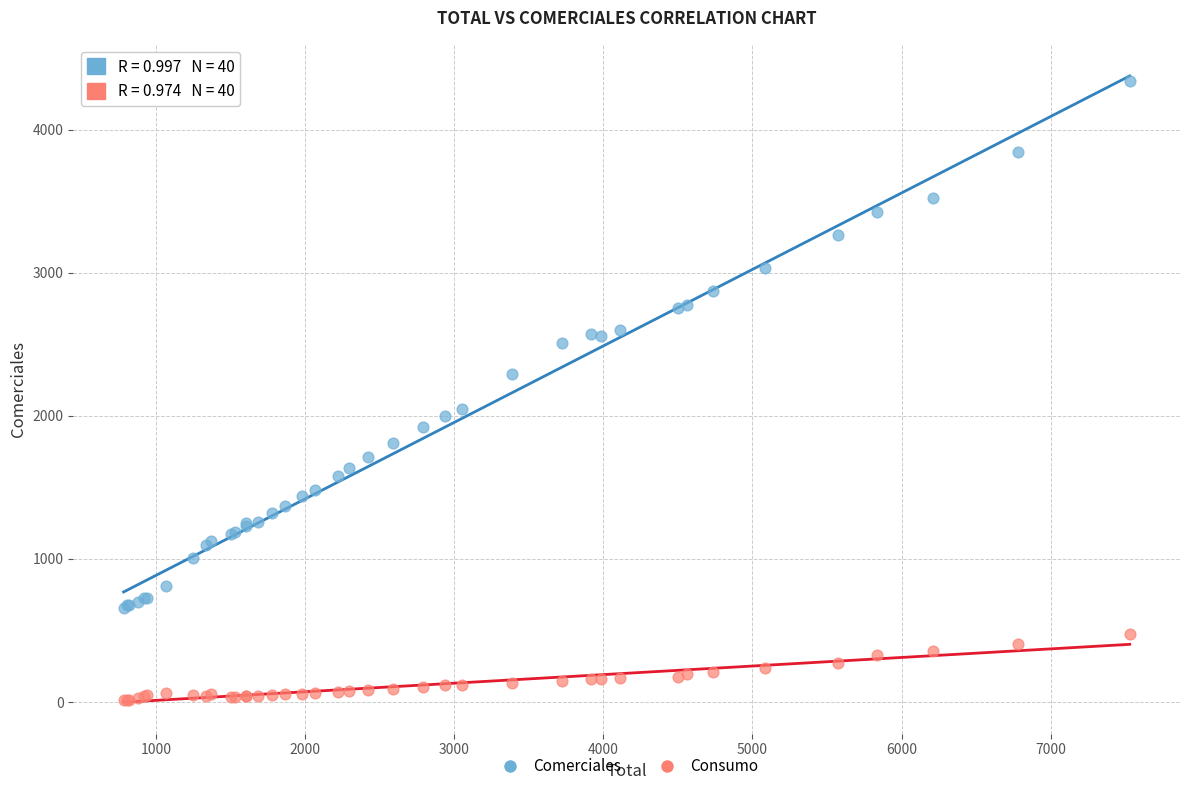

Which series reaches the minimum Y coordinate?

Consumo